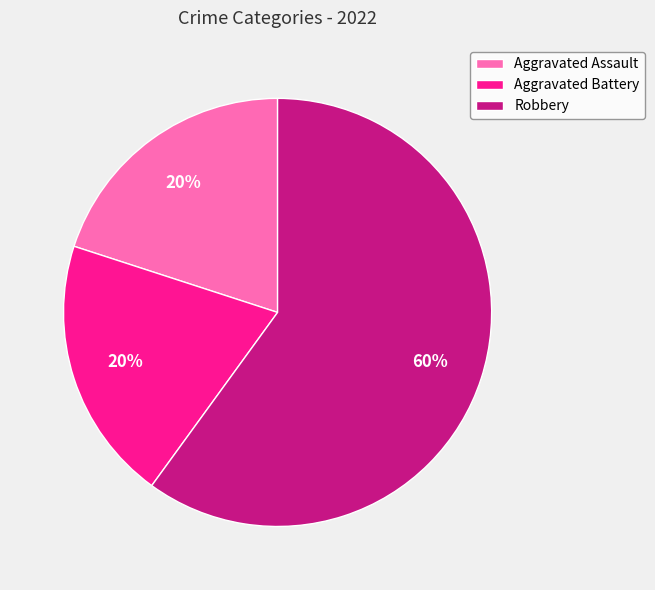

What is the largest slice in the pie chart?

Robbery